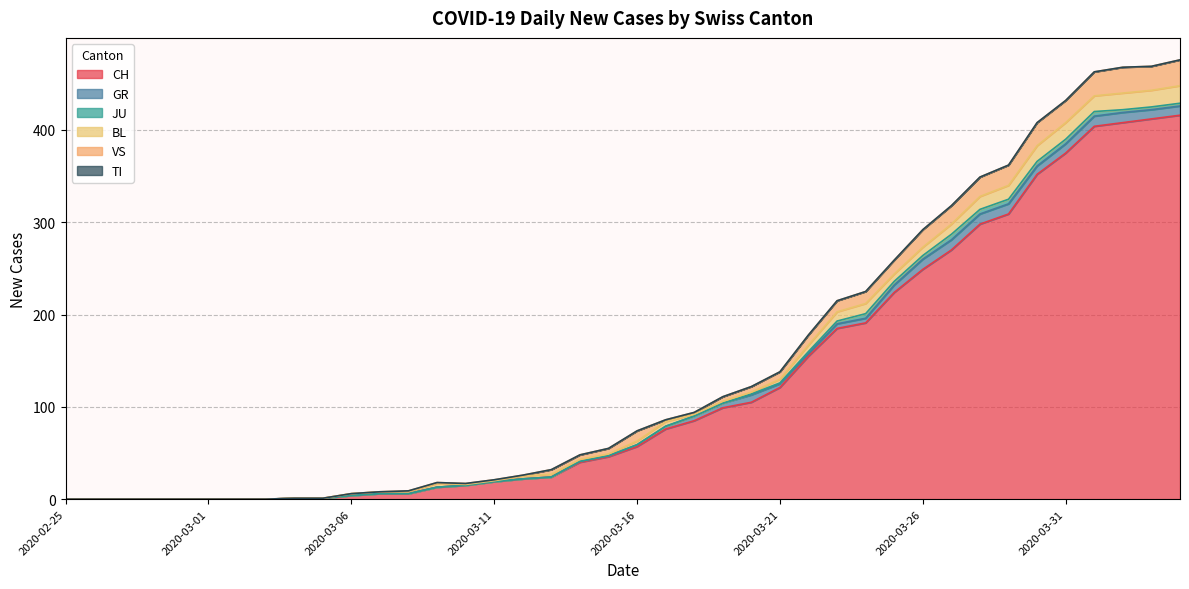

At which category does VS reach its first local valley?

2020-03-31